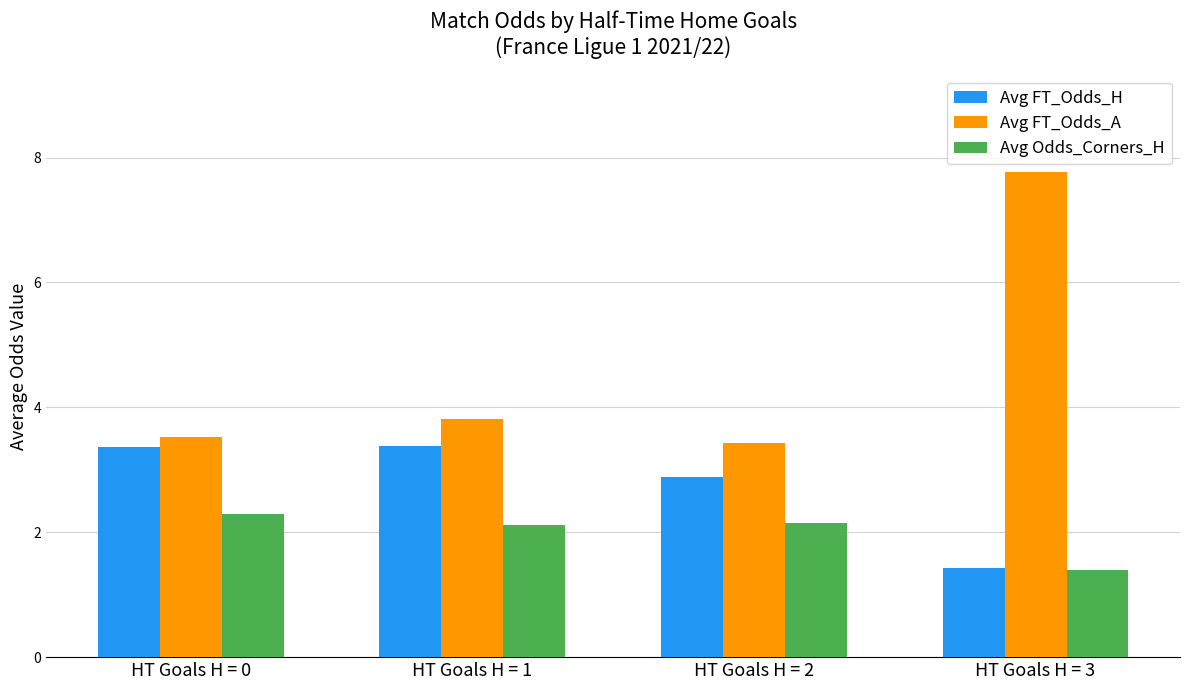

What is the difference between the maximum and second lowest values in the Avg FT_Odds_A series?

4.2